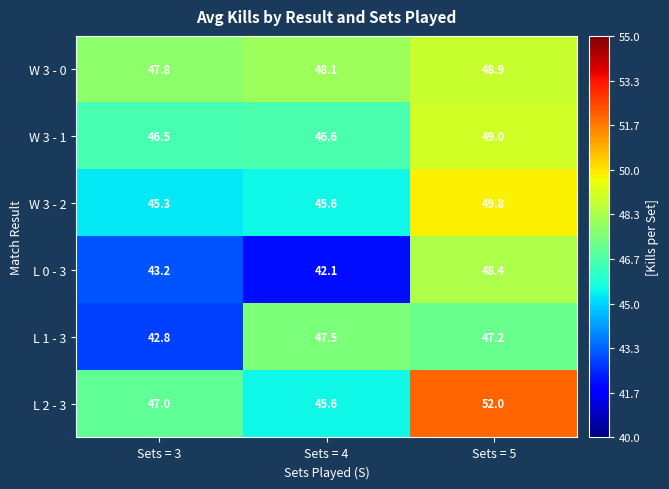

What is the spread (max minus min) of values at Sets = 5?

4.8